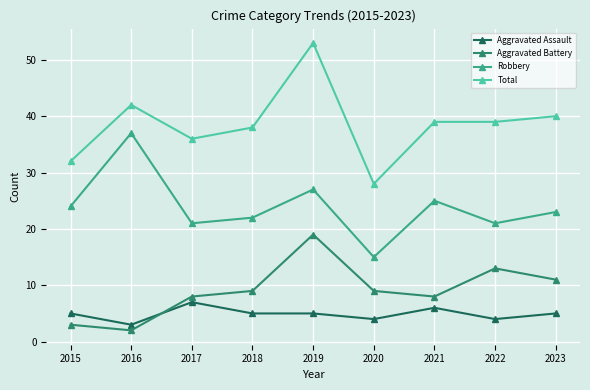

What is the average value of the Robbery series?

24